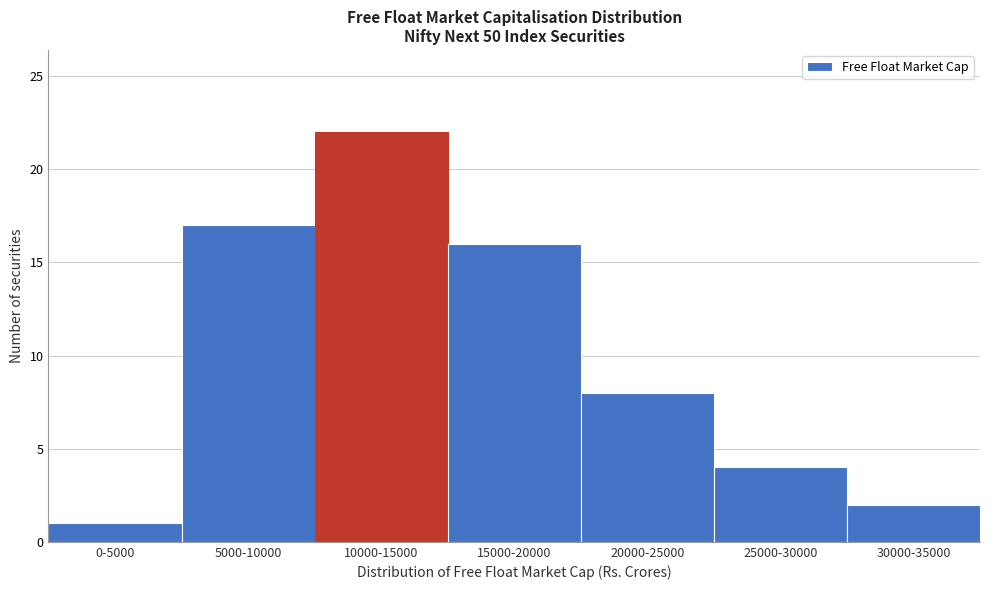

Reading left to right, what are all the values shown in this chart?

1	17	22	16	8	4	2